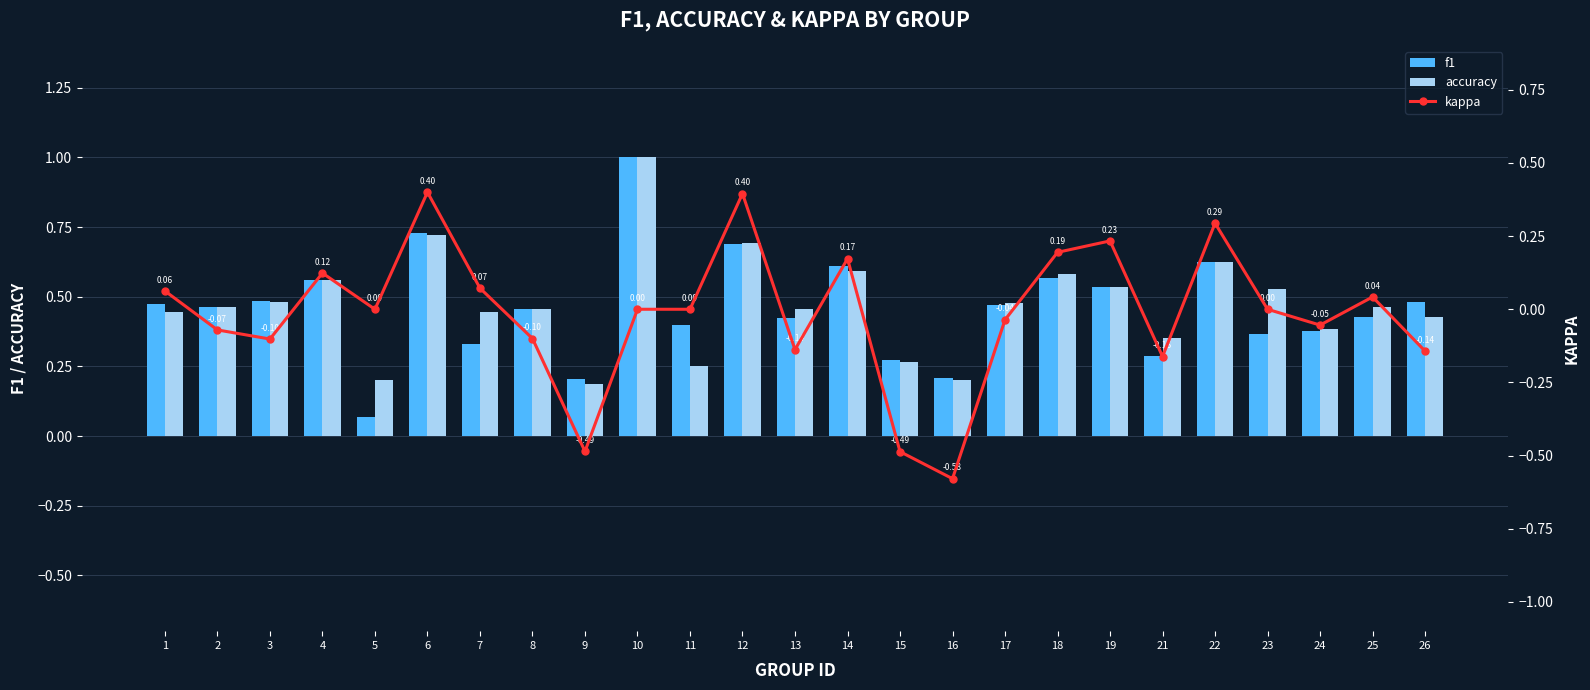

Reading left to right, extract all data points from this chart.

f1: 0.5	0.5	0.5	0.6	0.1	0.7	0.3	0.5	0.2	1.0	0.4	0.7	0.4	0.6	0.3	0.2	0.5	0.6	0.5	0.3	0.6	0.4	0.4	0.4	0.5
accuracy: 0.4	0.5	0.5	0.6	0.2	0.7	0.4	0.5	0.2	1.0	0.2	0.7	0.5	0.6	0.3	0.2	0.5	0.6	0.5	0.4	0.6	0.5	0.4	0.5	0.4
kappa: 0.1	-0.1	-0.1	0.1	0.0	0.4	0.1	-0.1	-0.5	0.0	0.0	0.4	-0.1	0.2	-0.5	-0.6	-0.0	0.2	0.2	-0.2	0.3	0.0	-0.1	0.0	-0.1